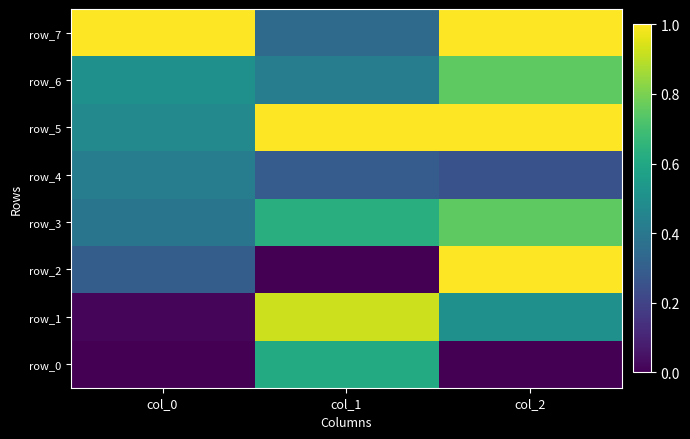

What is the difference between the row_3 values at col_0 and col_1?

0.2